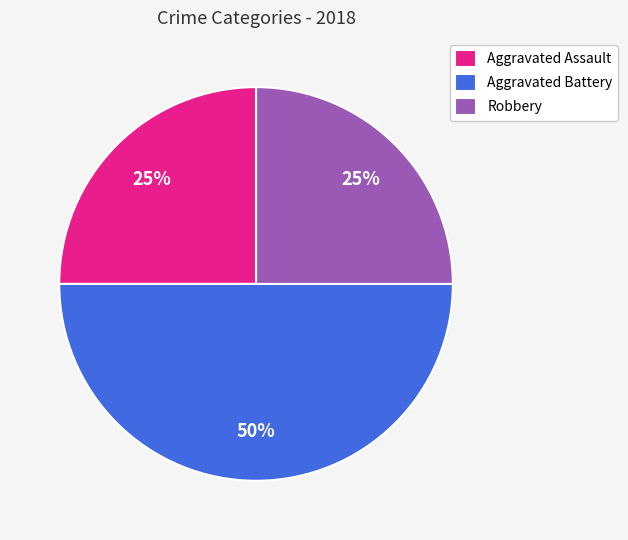

To the nearest percent, what is the difference between the Robbery and Aggravated Battery slice percentages?

25%